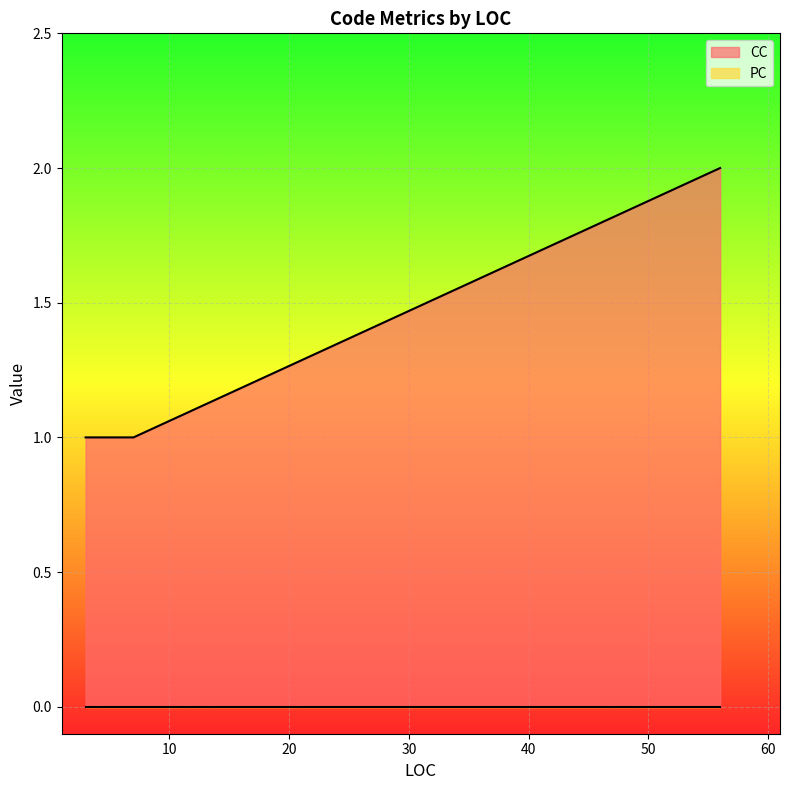

At which category does the chart reach its peak across all series?

56